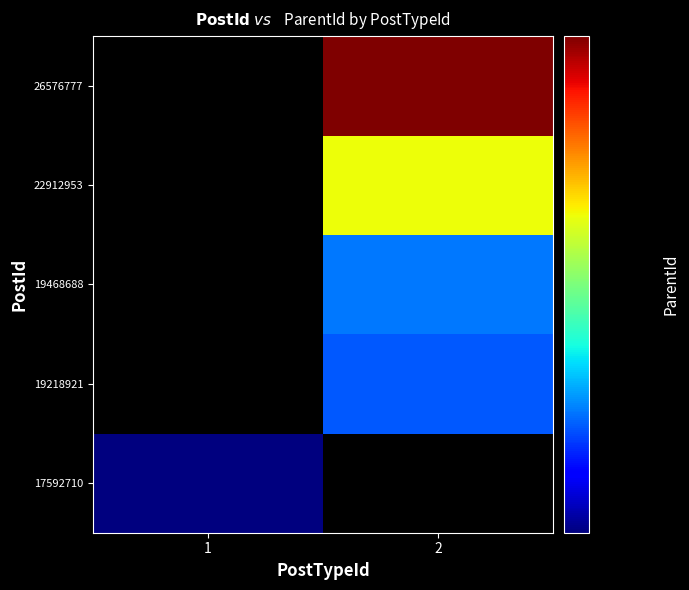

At how many categories does at least one series exceed 22189840?

1